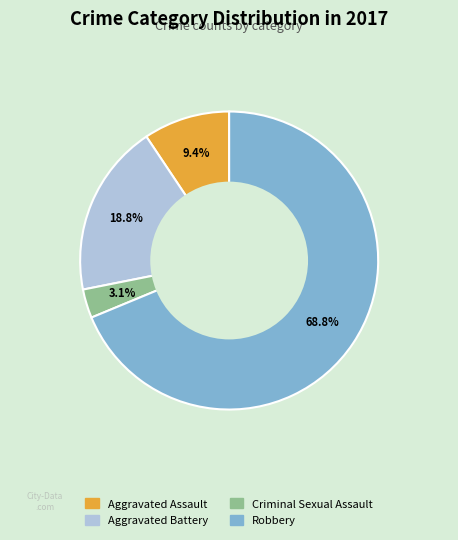

Is there any slice that represents more than half of the pie?

Yes